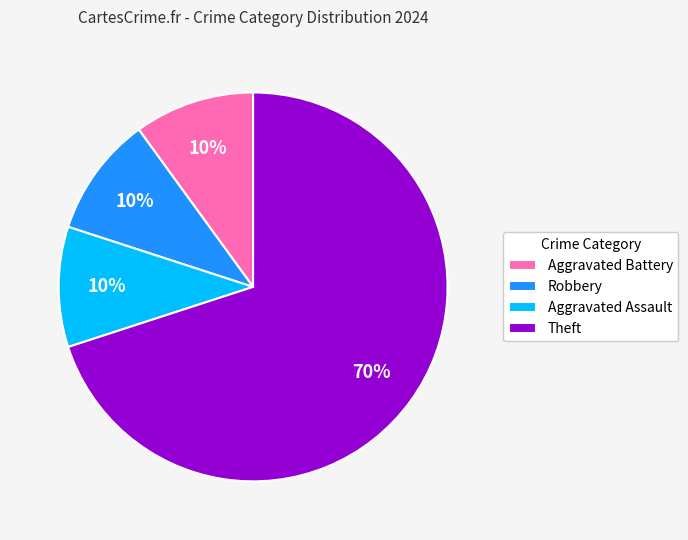

What is the majority slice?

Theft